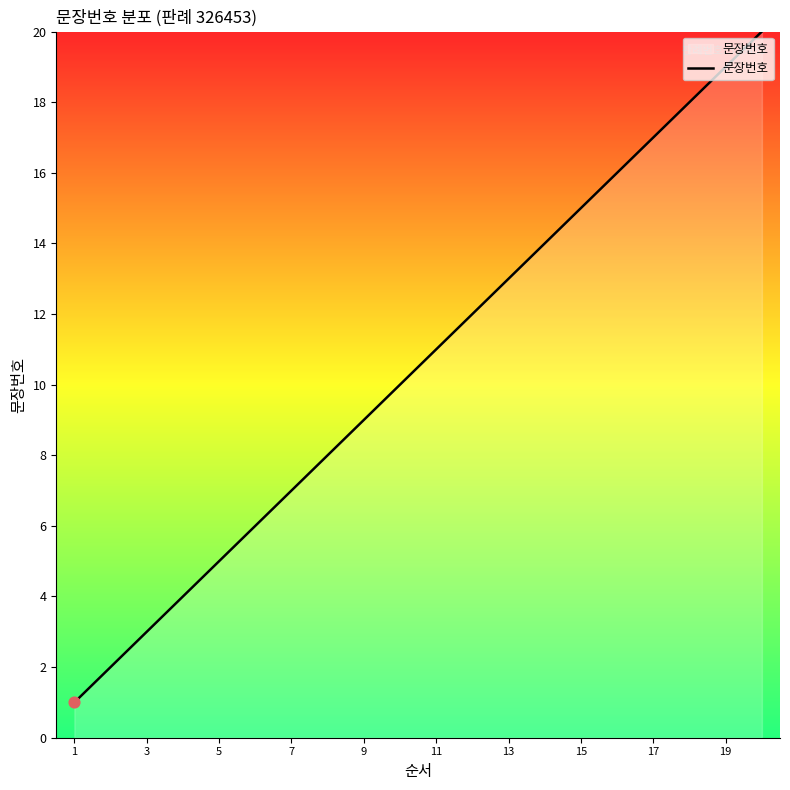

What is the difference between the maximum and minimum values?

19